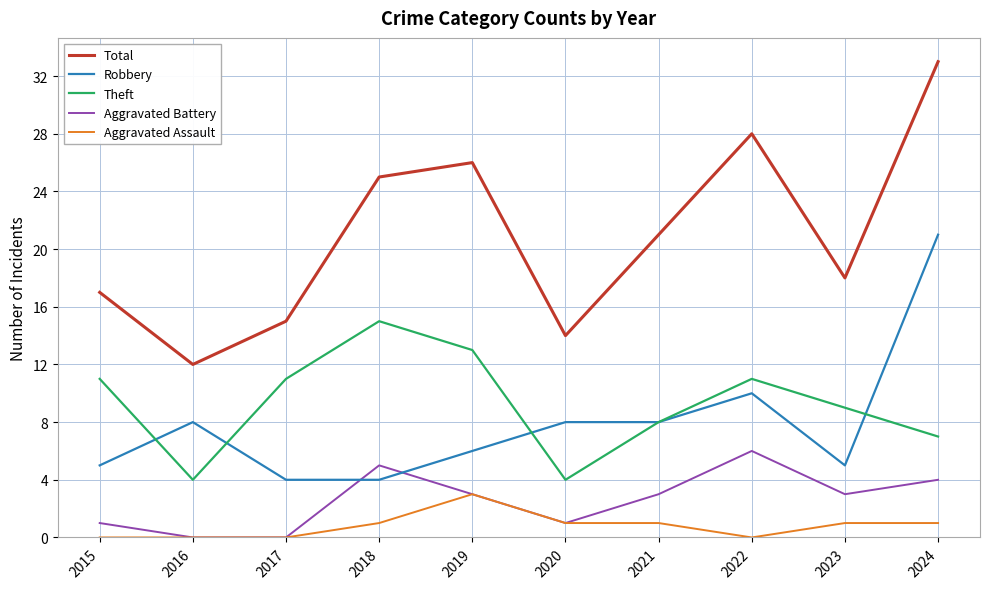

At which category is the sum across all series the highest?

2024